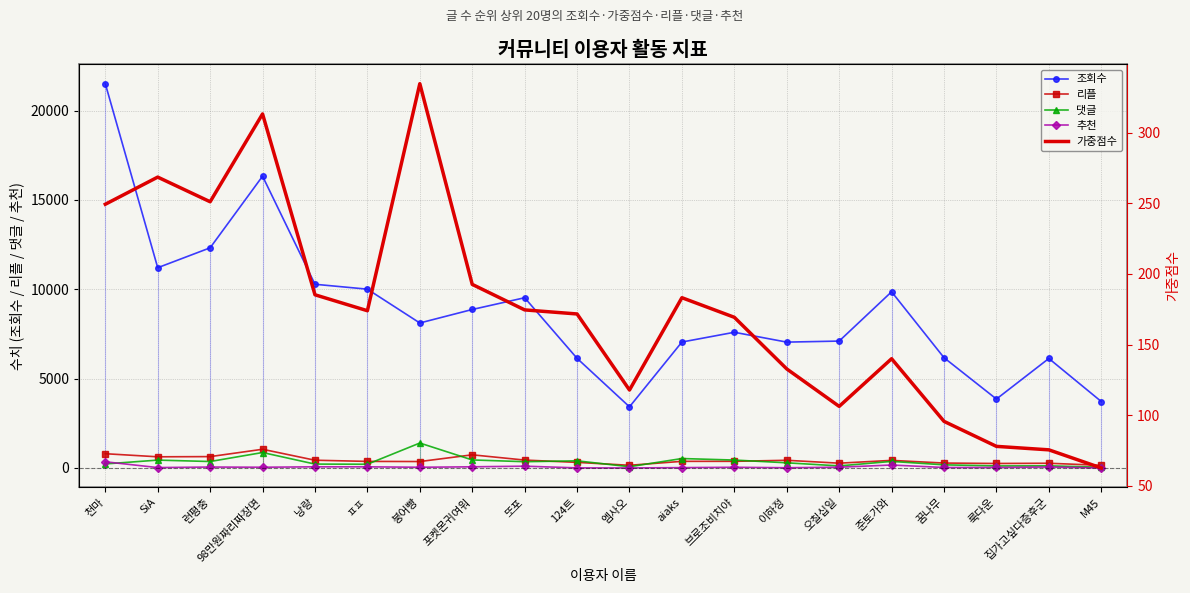

Rank the series at 또포 from lowest to highest value.

추천, 가중점수, 댓글, 리플, 조회수